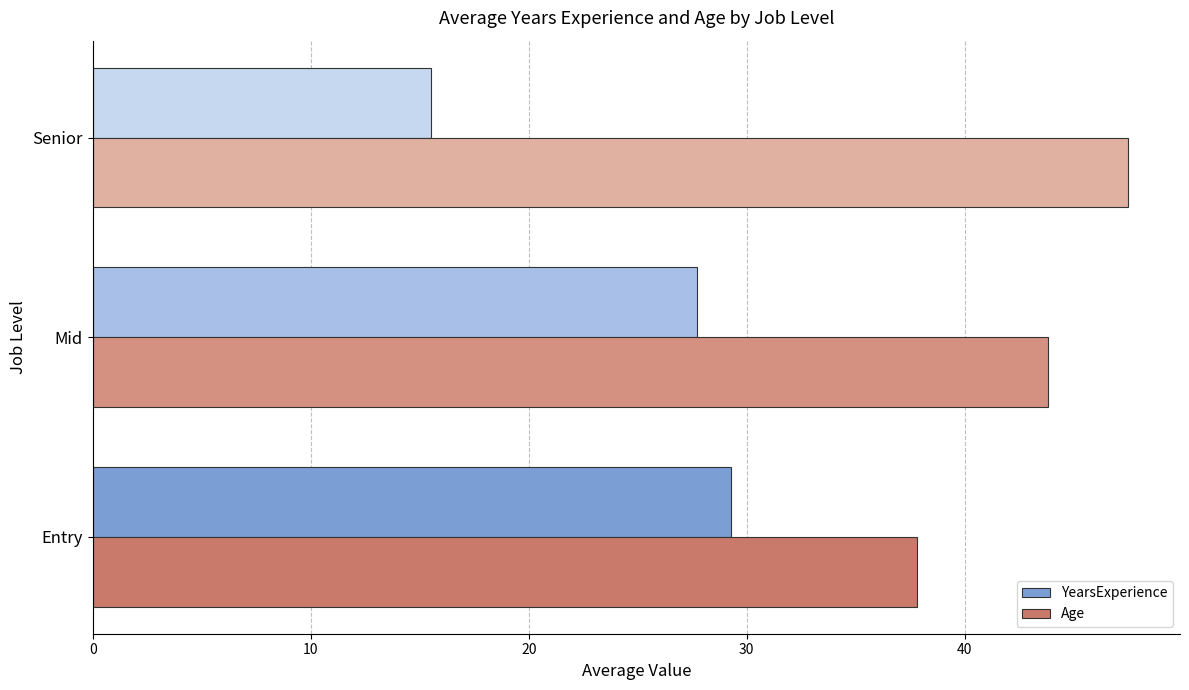

At which category is the sum across all series the highest?

Mid